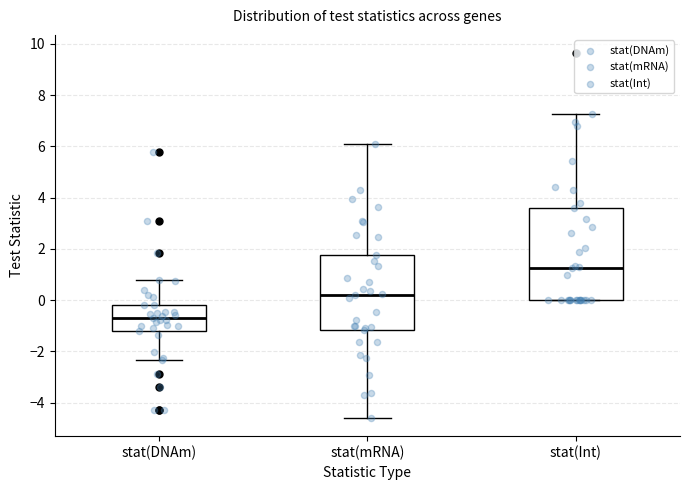

Which box's median line is the highest?

stat(Int)